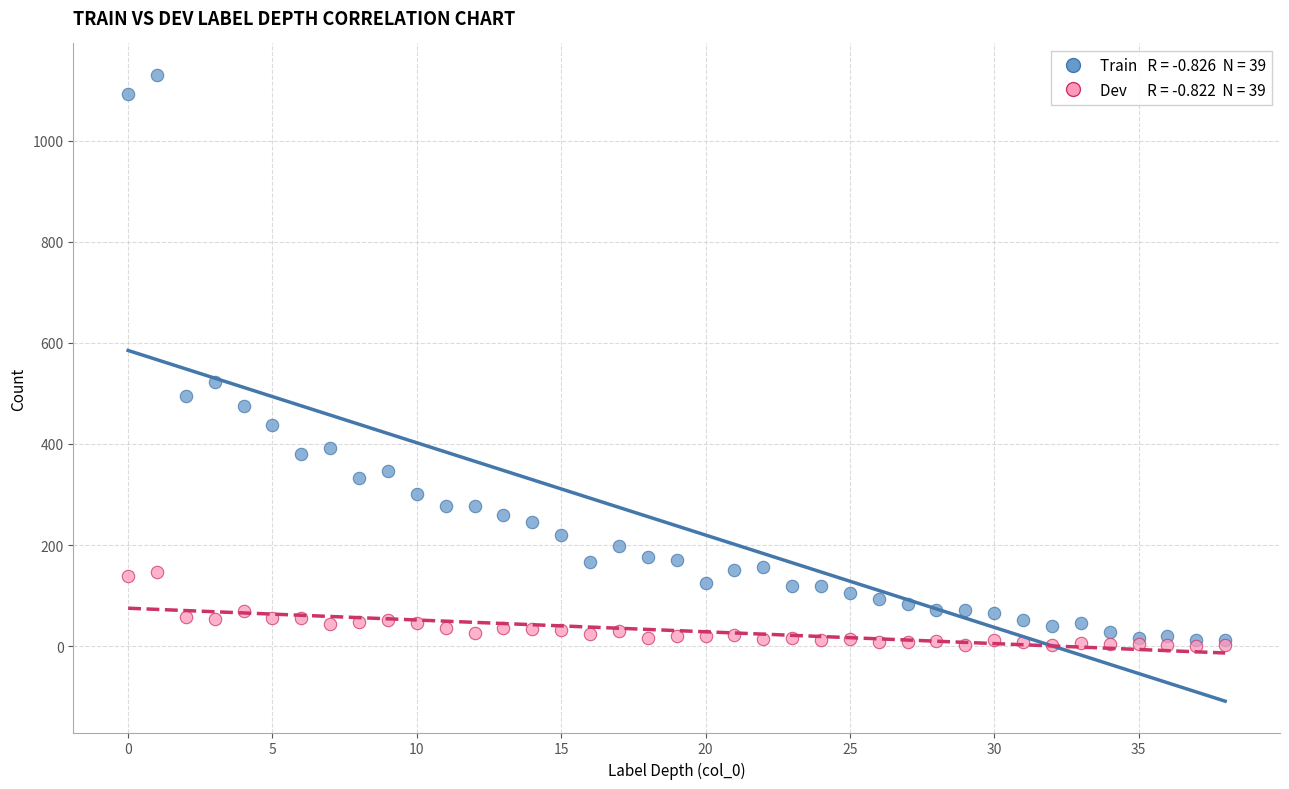

Across all series, what Y value is closest to 565?

522